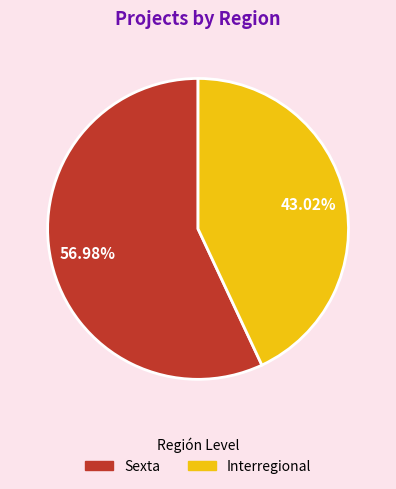

What percentage is the Sexta slice, to the nearest percent?

57%